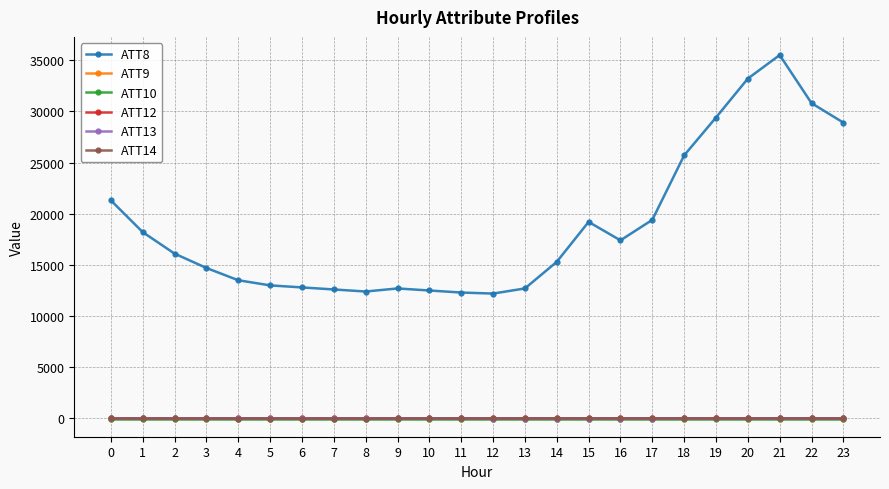

True or false: ATT12 has more than 0 interior local peaks.

True